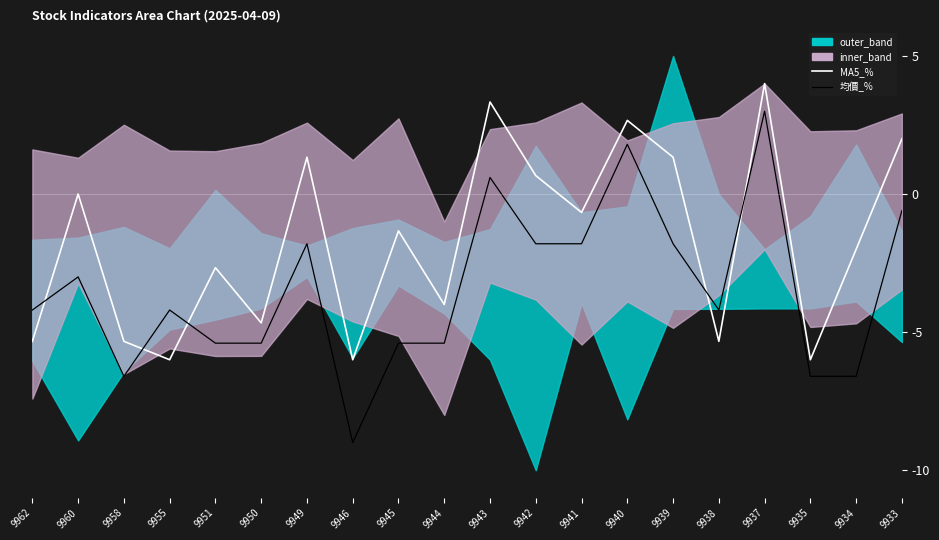

Which series has the largest total across all categories?

MA5_%